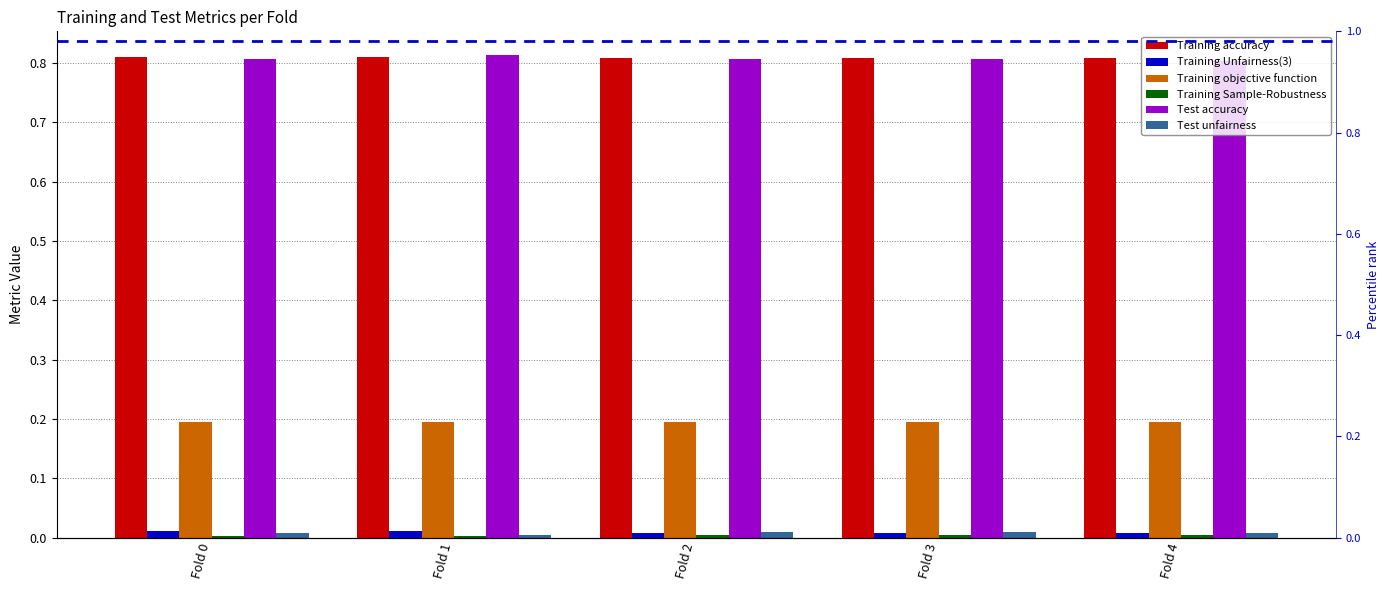

The value of Training objective function at Fold 0 is 0.1. True or false?

False